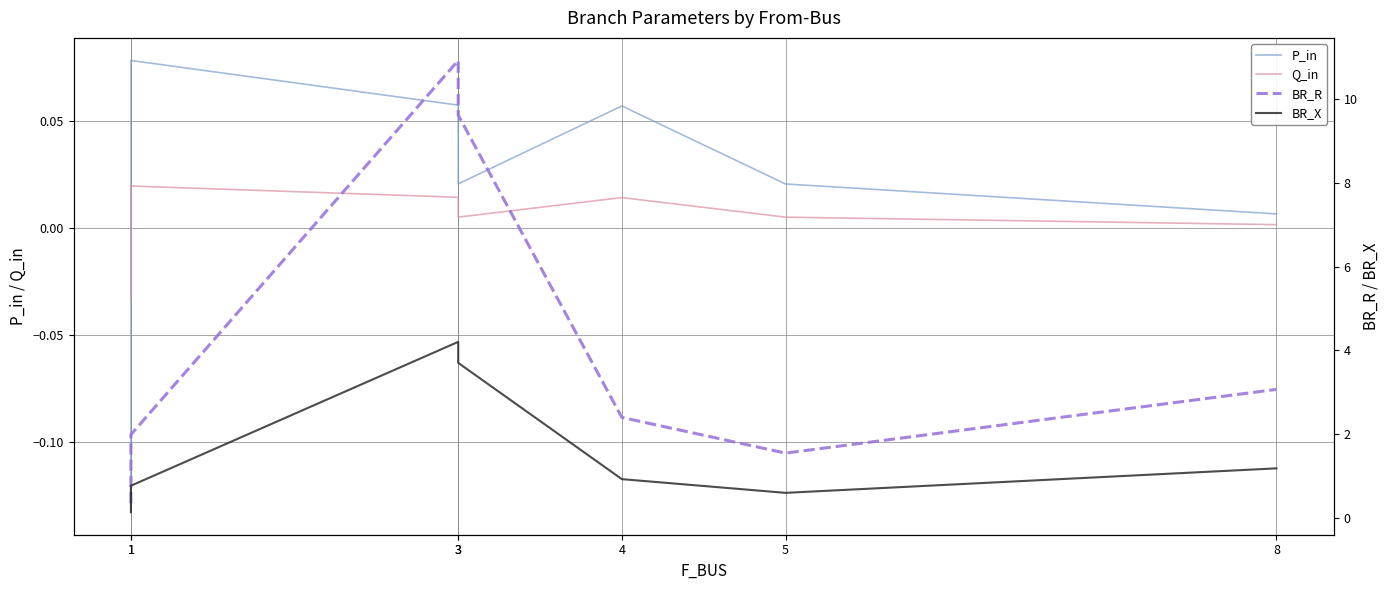

Between 3 and 5, which series saw the biggest shift?

BR_R